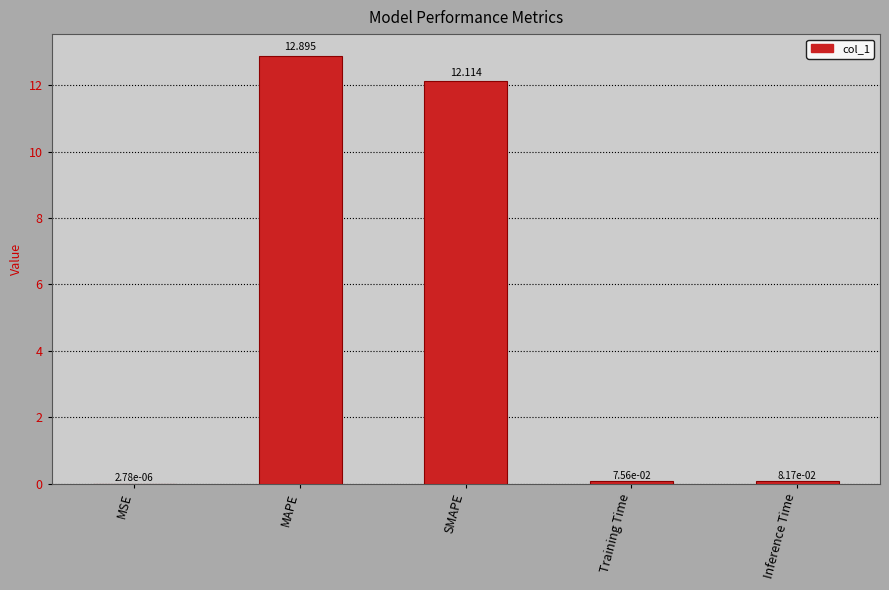

Which has a higher value, SMAPE or MAPE?

MAPE